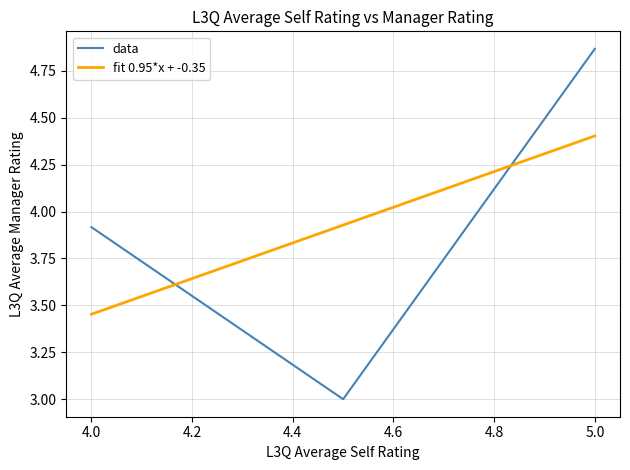

The data series shows 3.9 at 4.0. True or false?

True